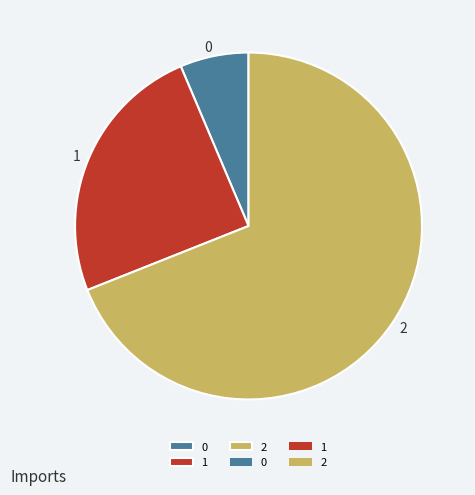

The 0 slice represents 19% of the pie. True or false?

False